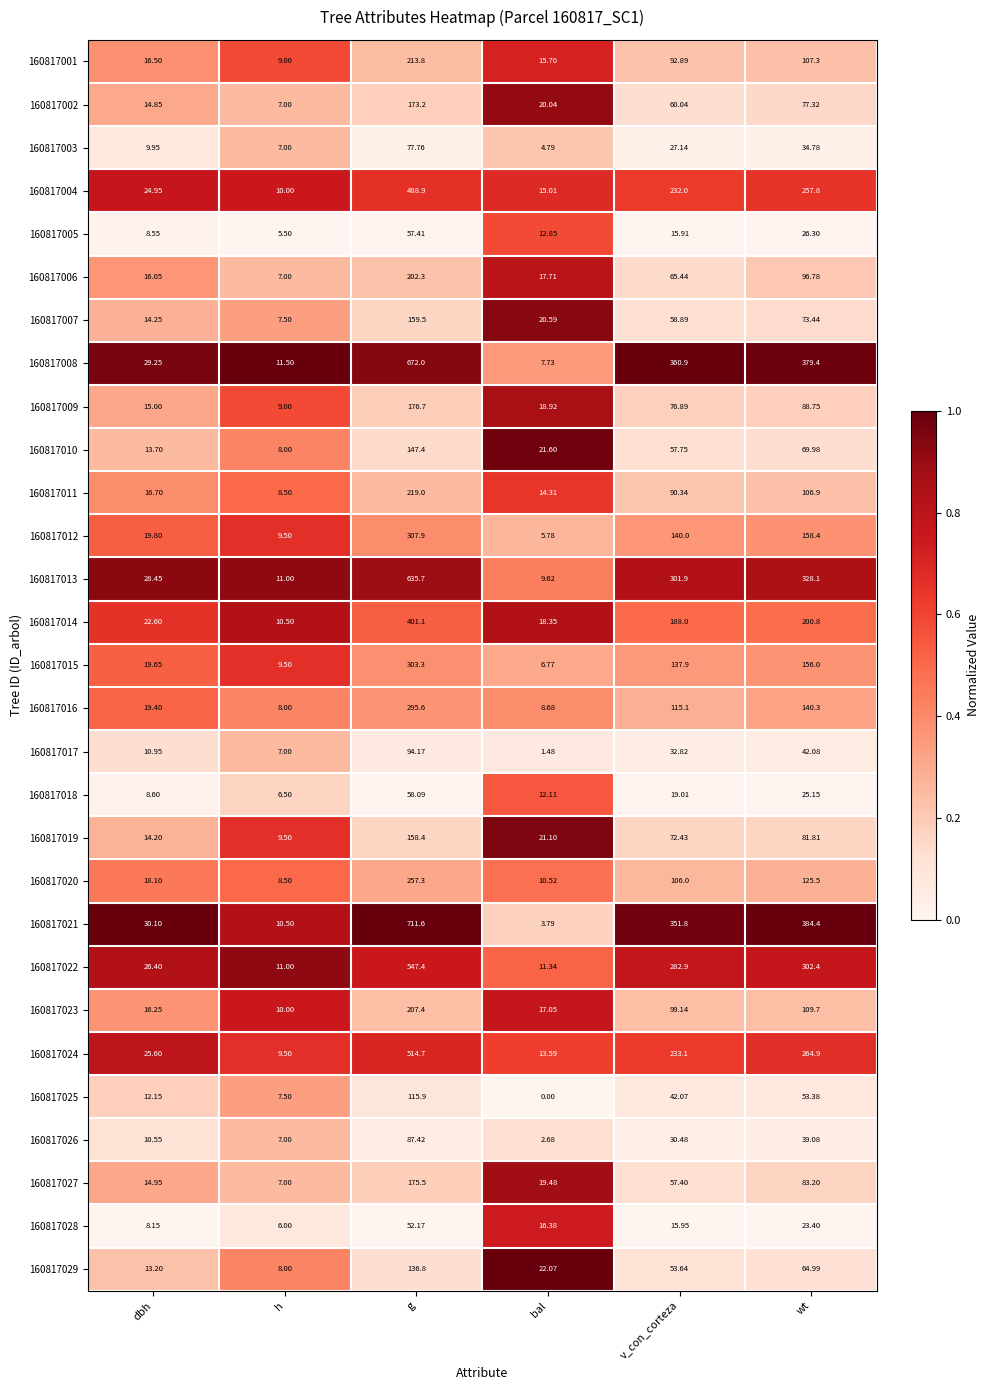

Where does the 160817005 series first go above 15?

g